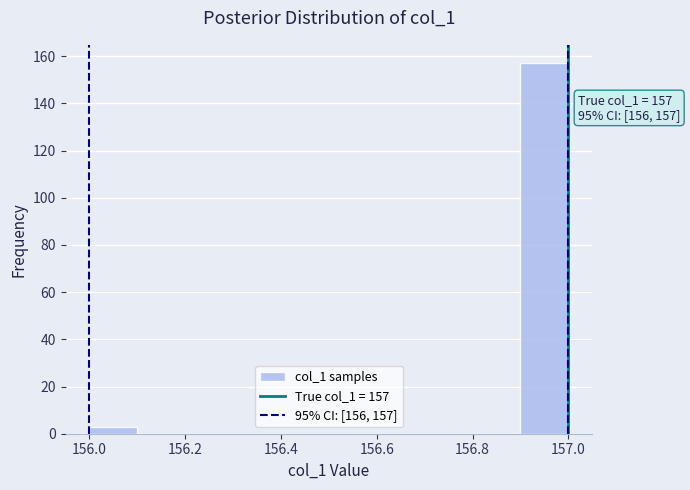

Over which range of the x-axis is the bar tallest?

156.9 to 157.0